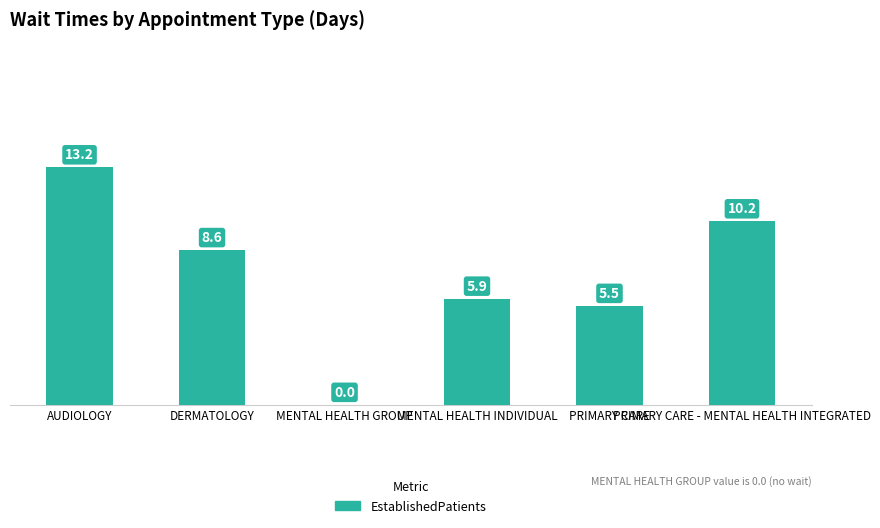

What is the sum of all values?

43.4